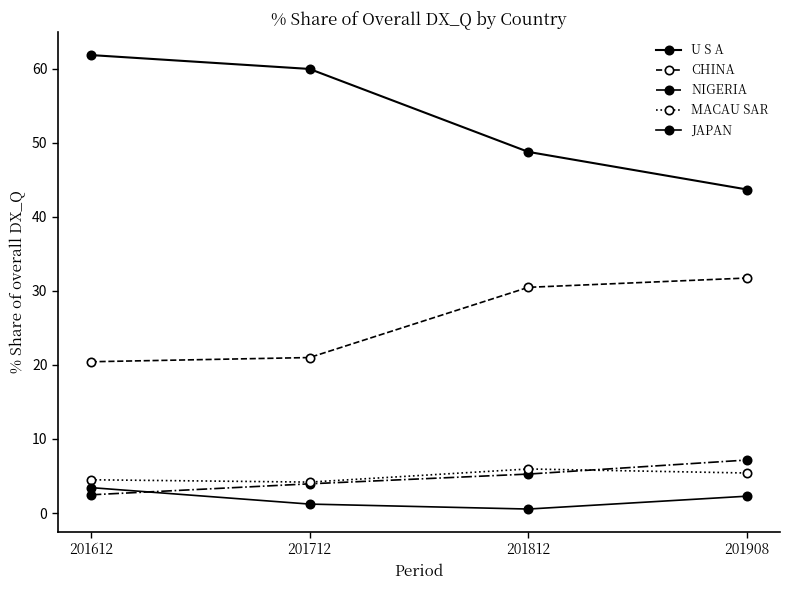

How many values in the MACAU SAR series exceed 5?

2